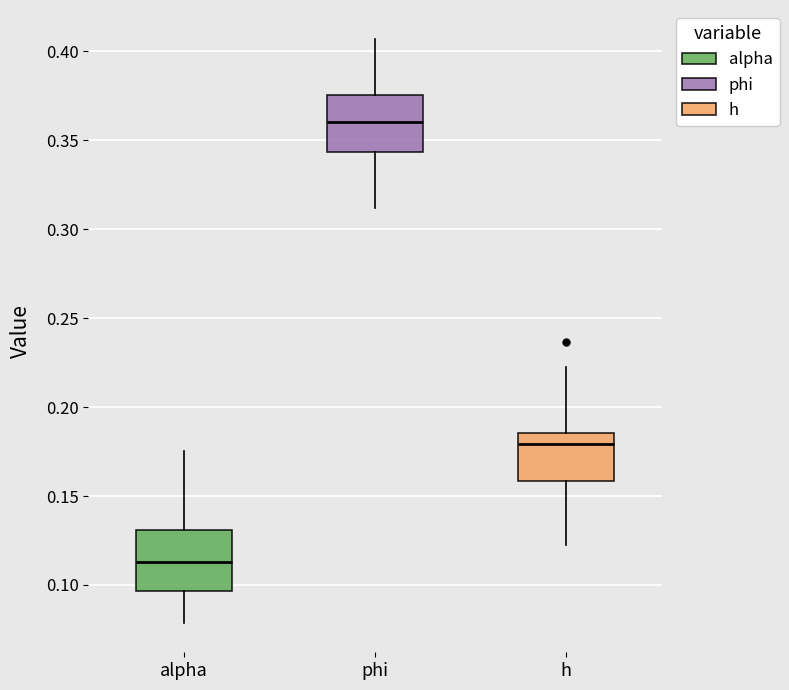

Where does the lower whisker of the box for alpha end on the y-axis? The values are not printed on the chart, so give them approximately, as read against the axis.

0.080